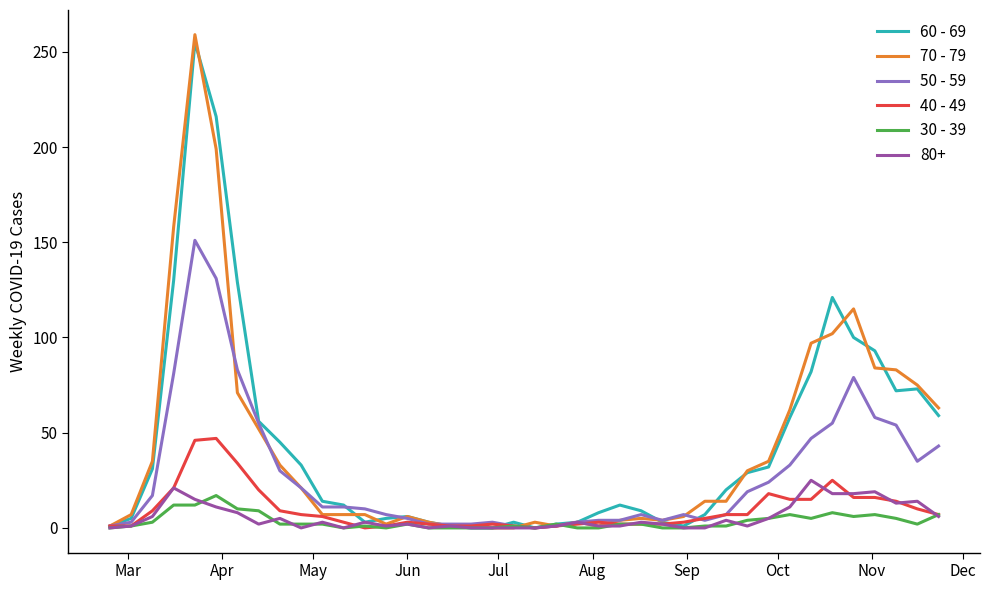

True or false: 30 - 39 has more than 1 interior local peaks.

True